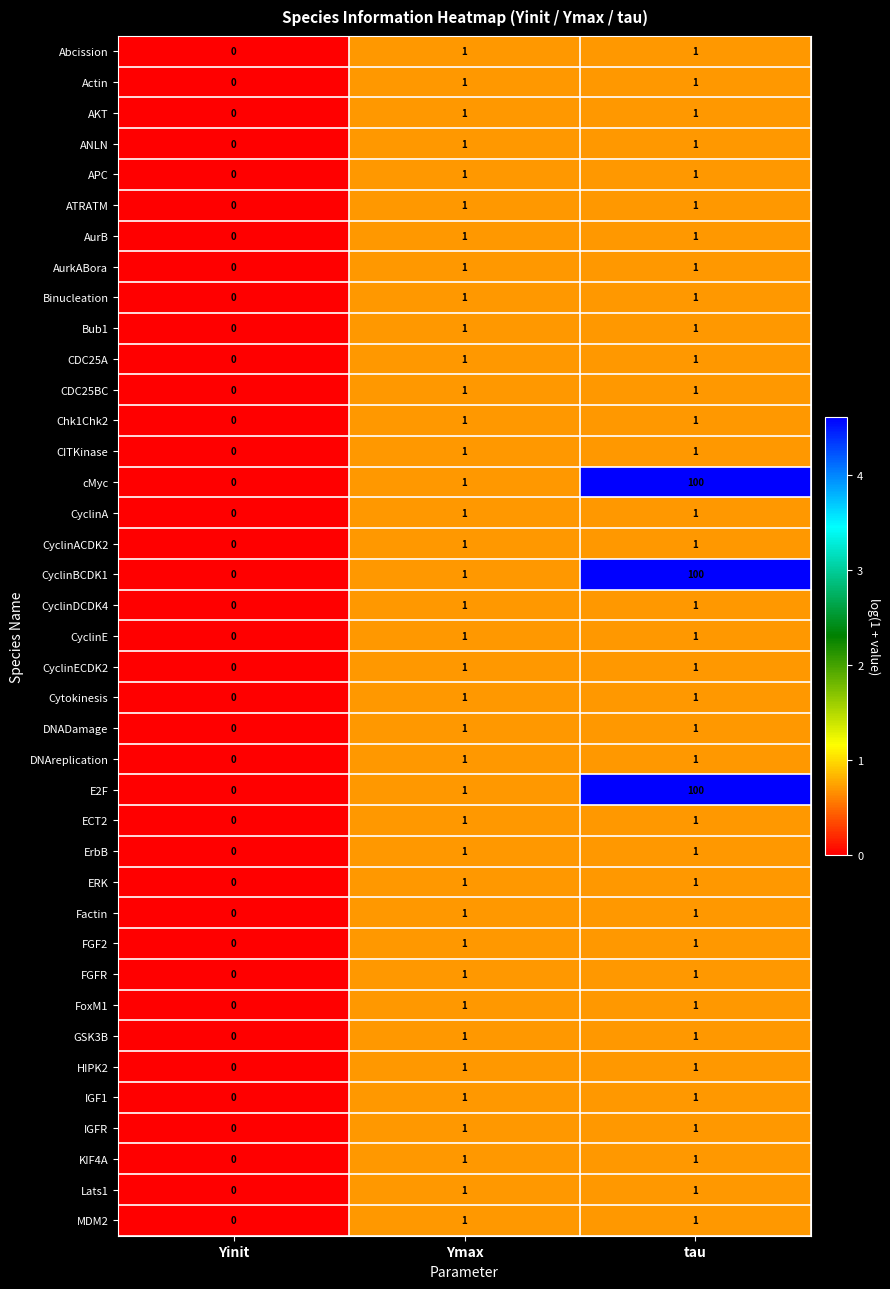

How many data points does each series have?

3